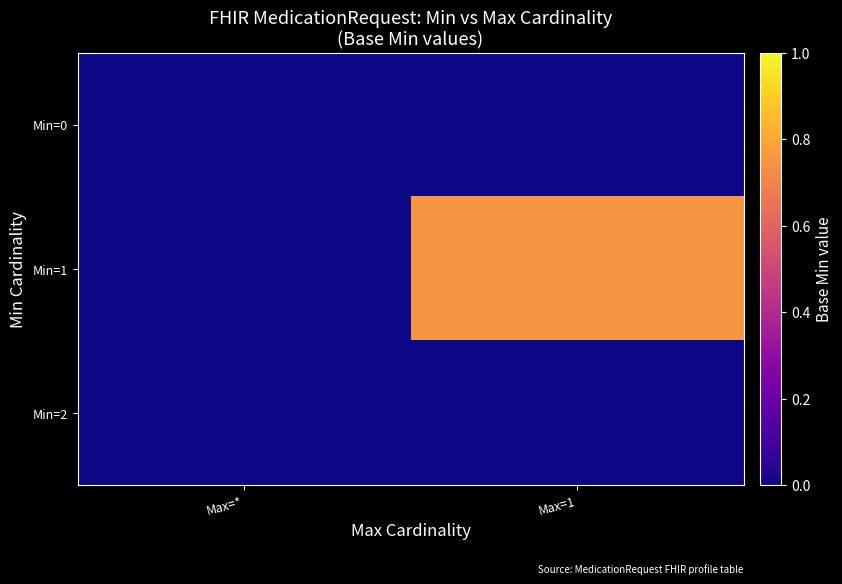

Which series has the largest total across all categories?

Min=1